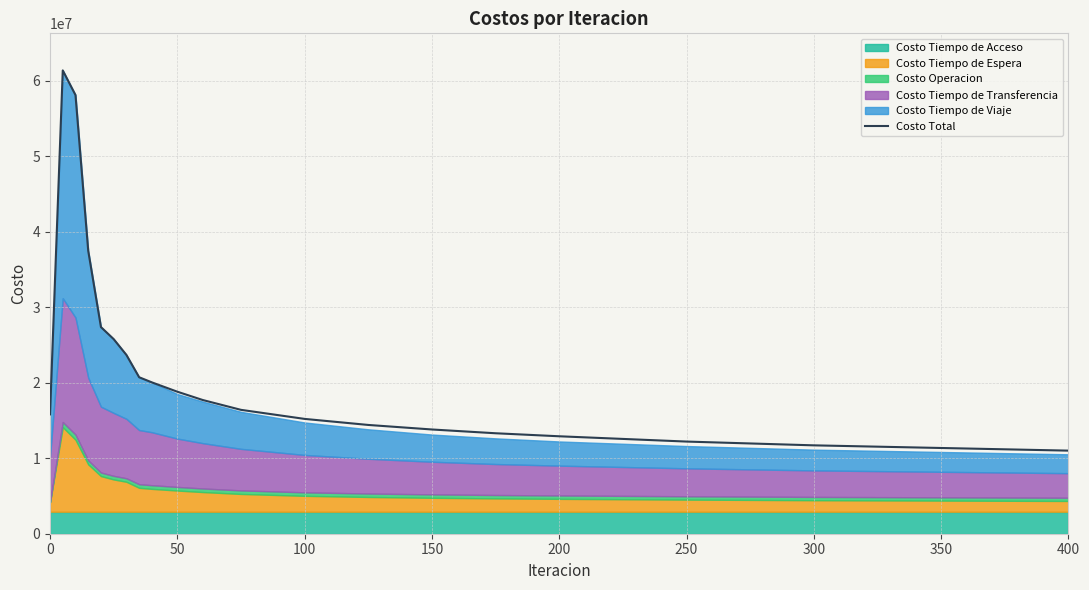

What is the label of the 14th point from the right?

300